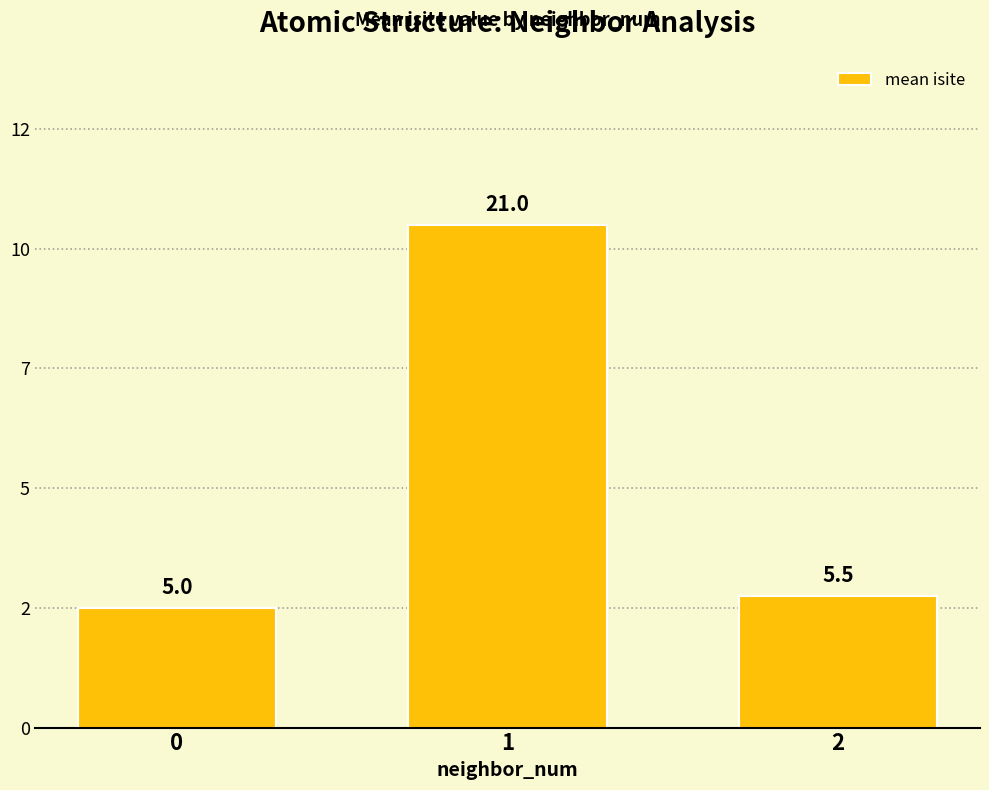

Rank the categories by value from lowest to highest.

0, 2, 1